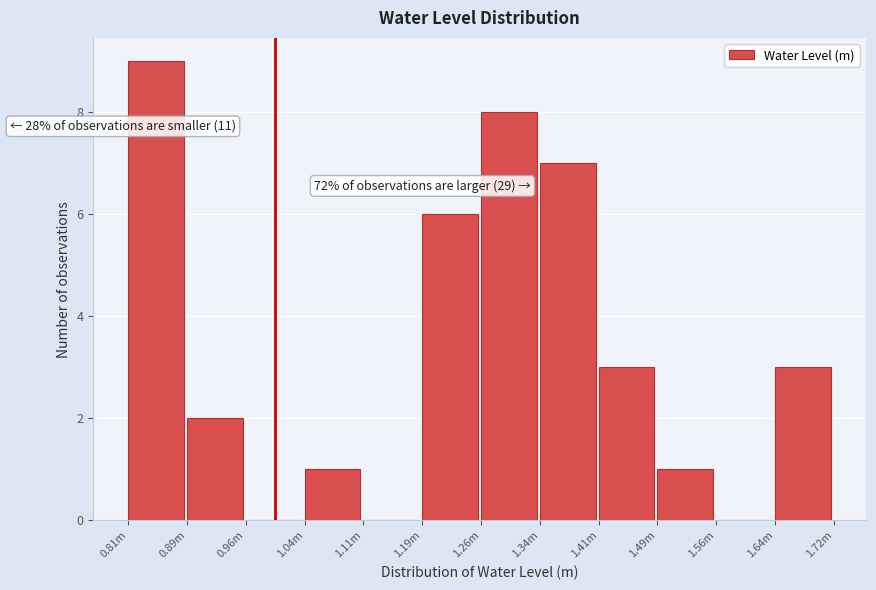

Reading right to left, what are all the values shown in this chart?

1.64m=3	1.56m=0	1.49m=1	1.41m=3	1.34m=7	1.26m=8	1.19m=6	1.11m=0	1.04m=1	0.96m=0	0.89m=2	0.81m=9